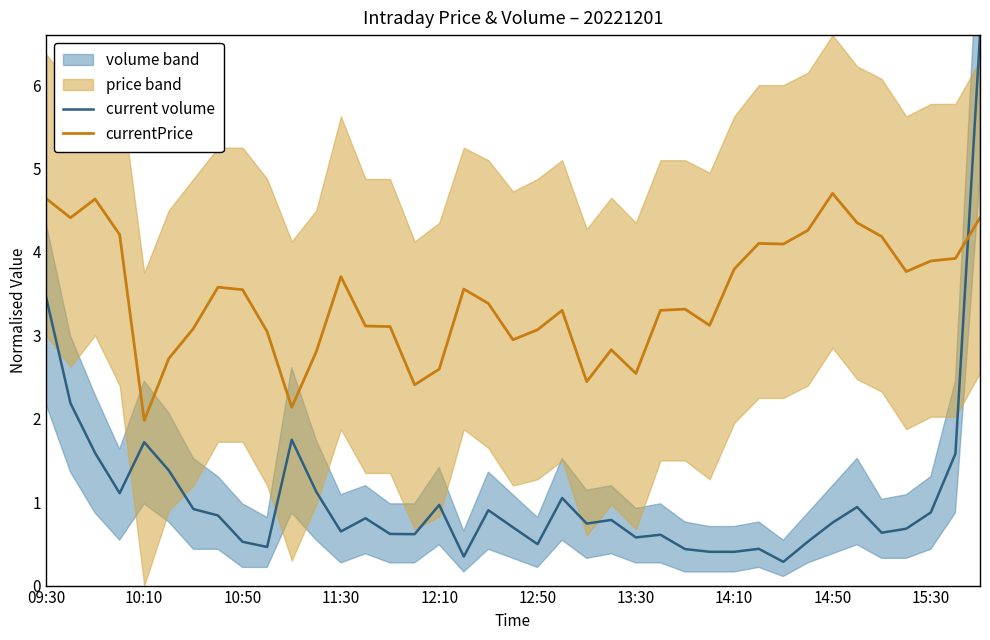

What is the greatest value displayed?

6.6